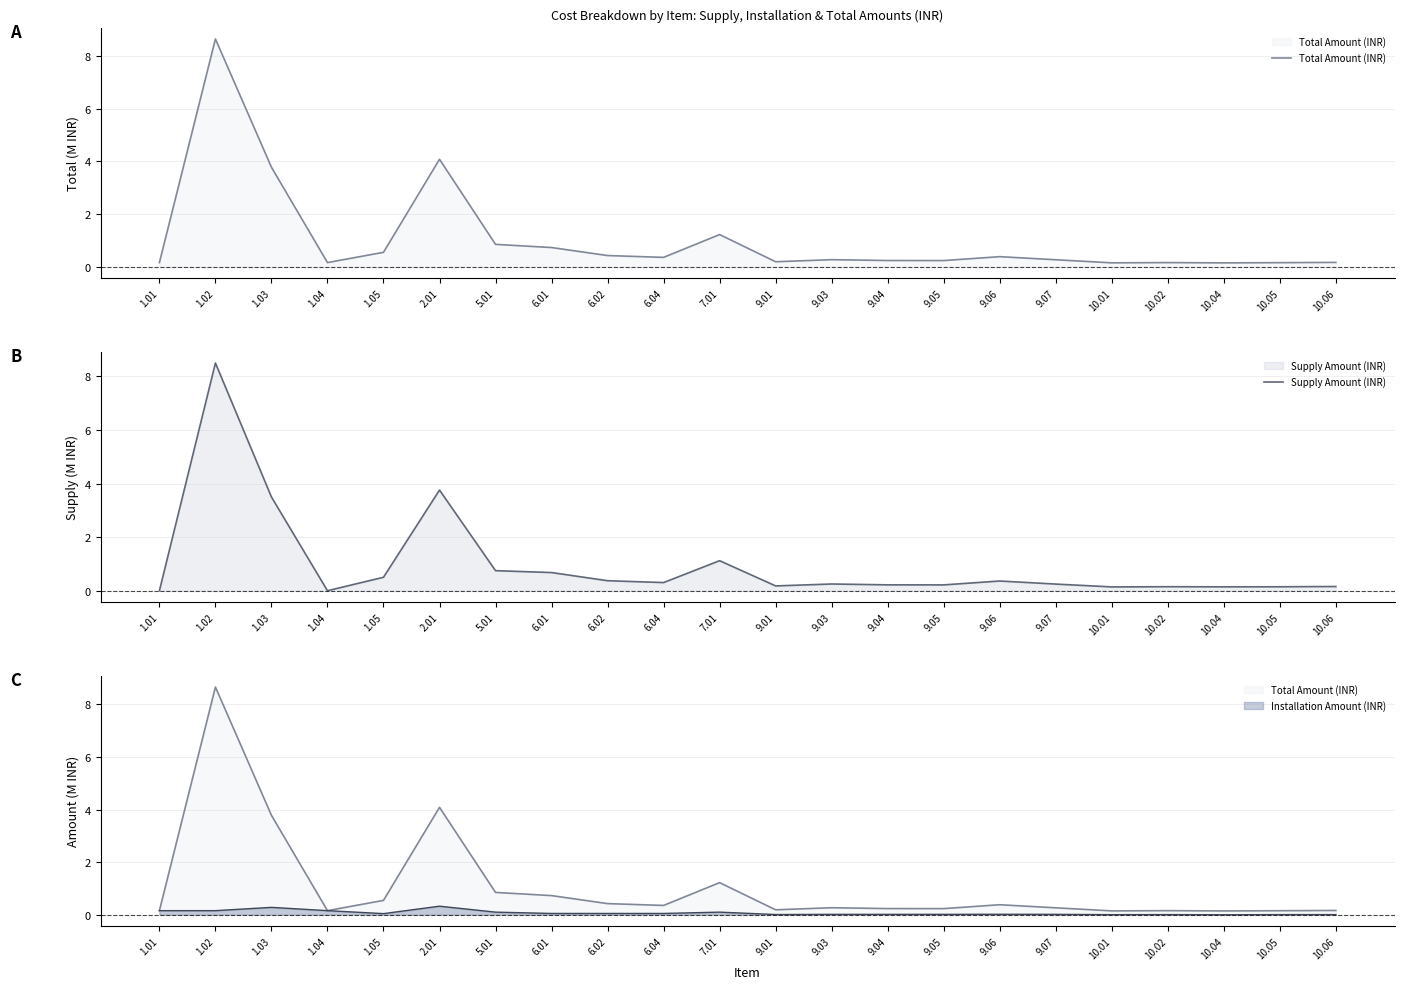

What position from the right is 10.02?

4